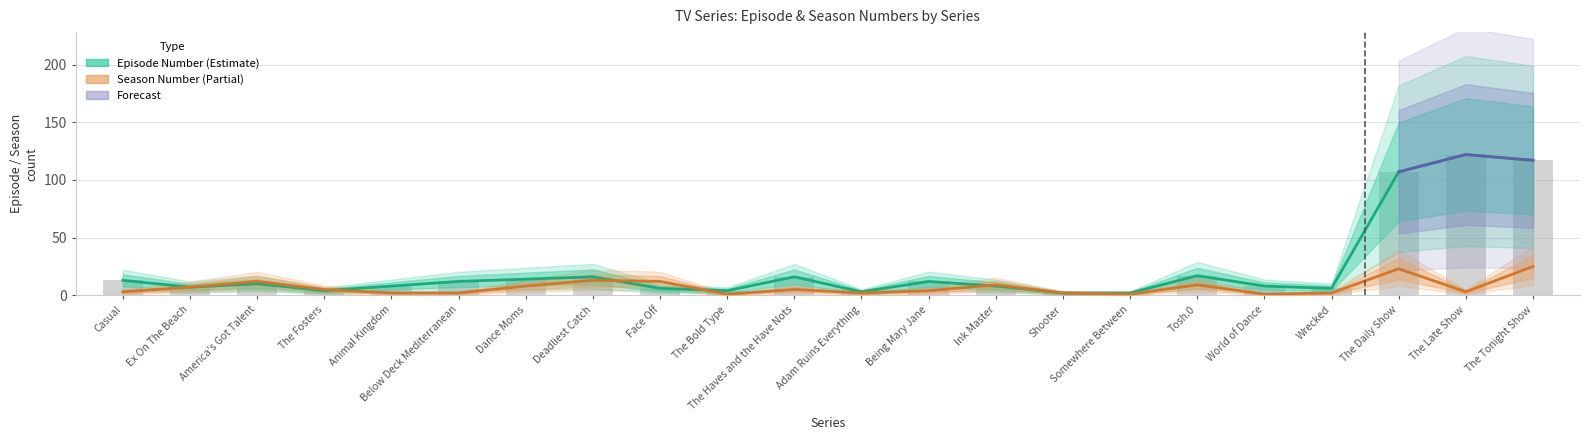

What is the average value?

23